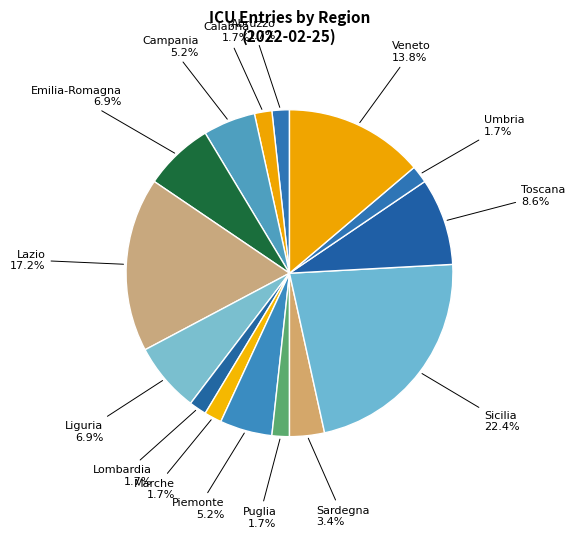

Combined, what portion of the pie is Sardegna and Campania?

8.6%